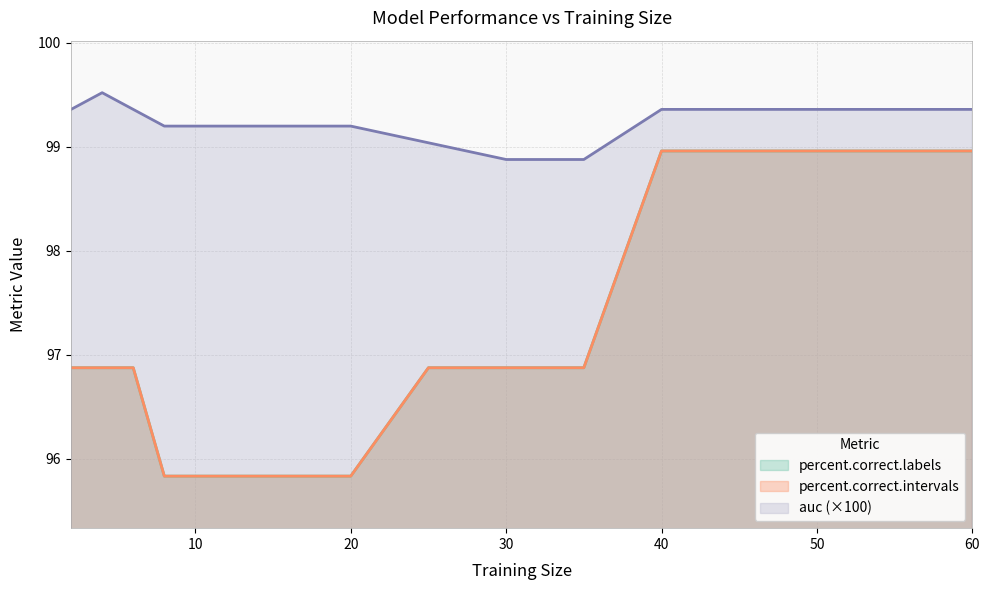

The percent.correct.intervals series shows 164.5 at 25. True or false?

False